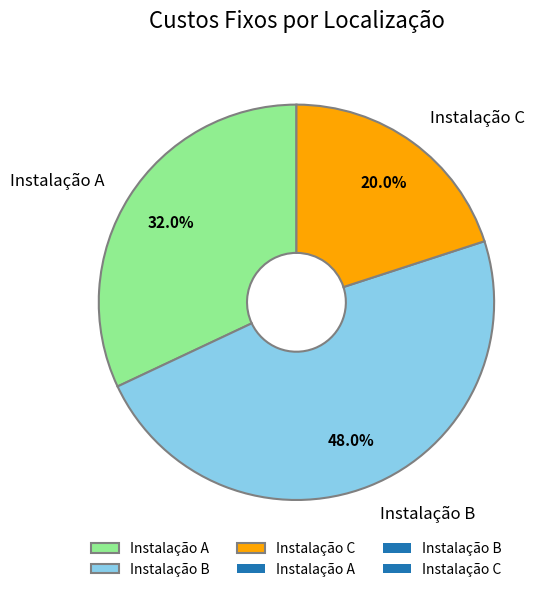

Does Instalação A account for over 50% of the chart?

No